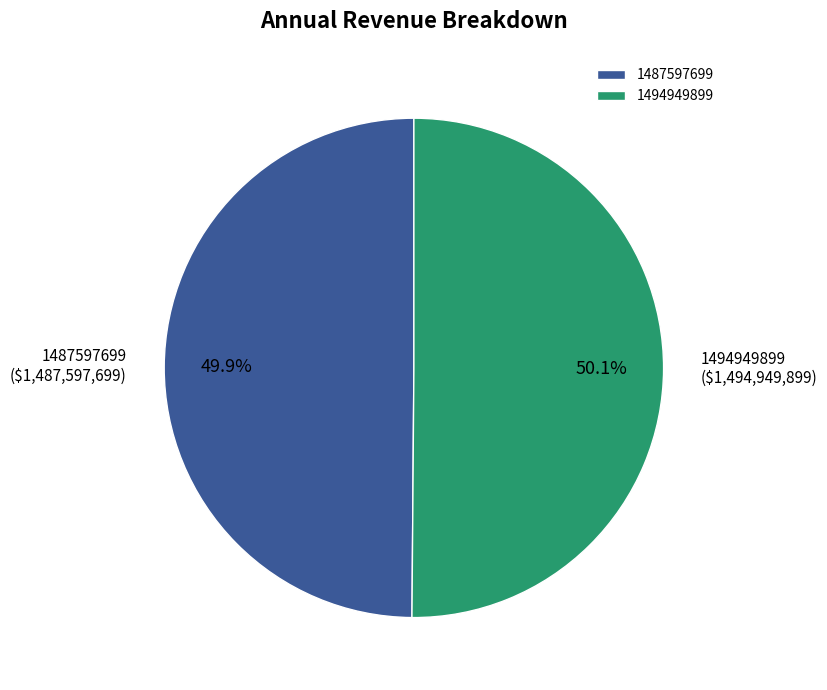

To the nearest percent, what percentage of the pie is 1494949899?

50%